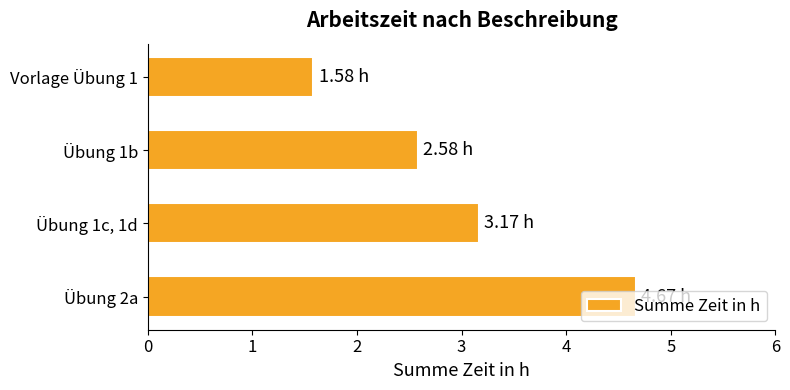

How many bars are there in total?

4